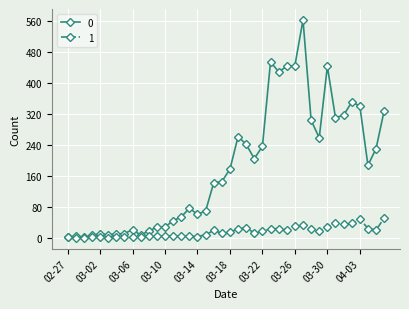

At how many categories does at least one series exceed 80?

22